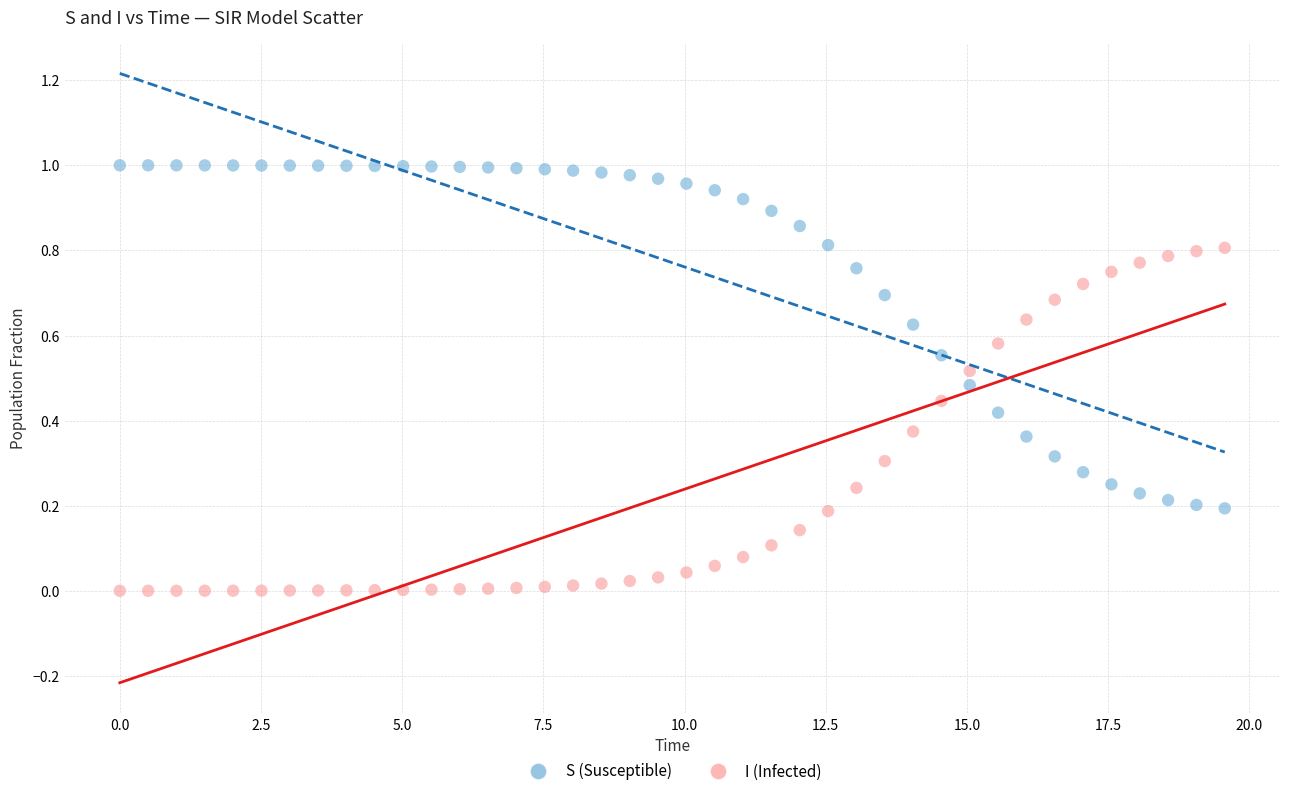

What are all the series names shown in the legend?

S (Susceptible), I (Infected)